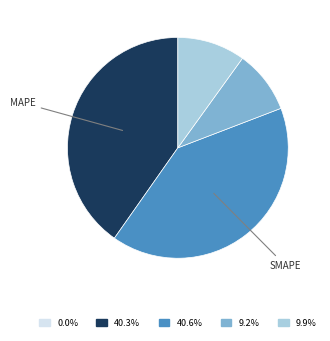

Is there a majority slice in this chart?

No